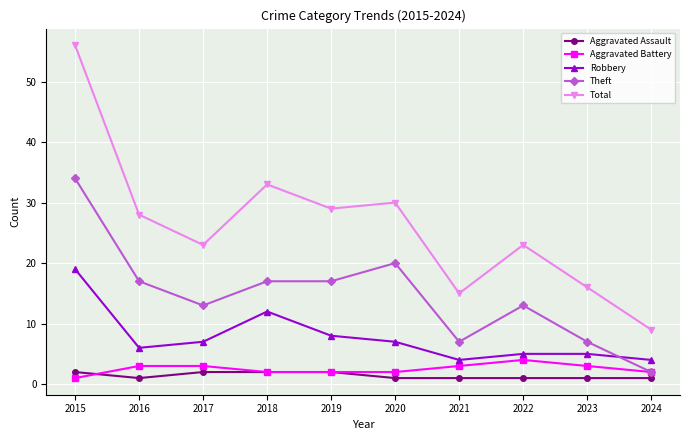

True or false: Aggravated Battery and Robbery intersect in this chart.

False